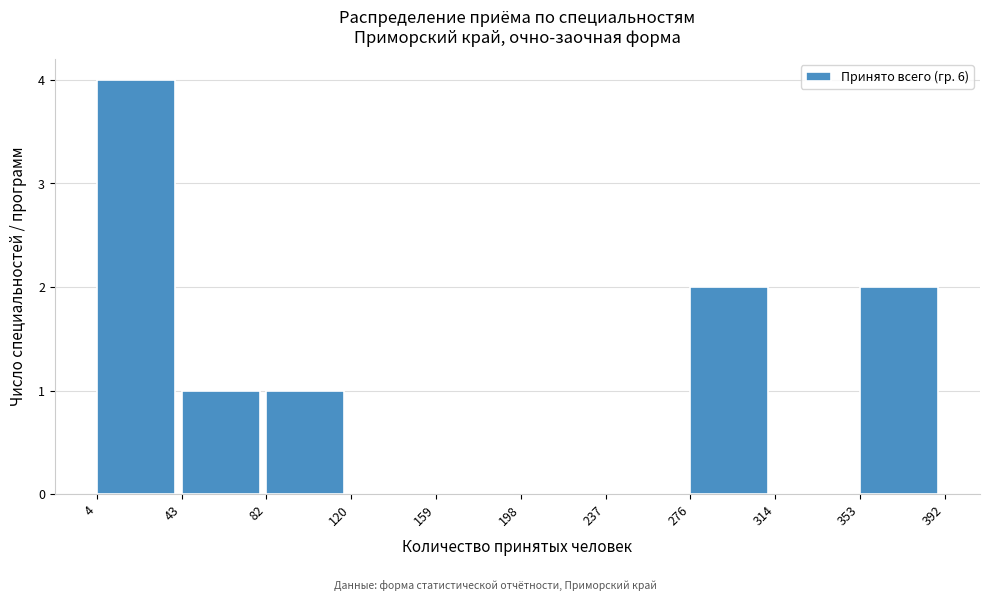

How tall is the bar that spans 353 to 392 on the x-axis? The values are not printed on the chart, so give them approximately, as read against the axis.

2